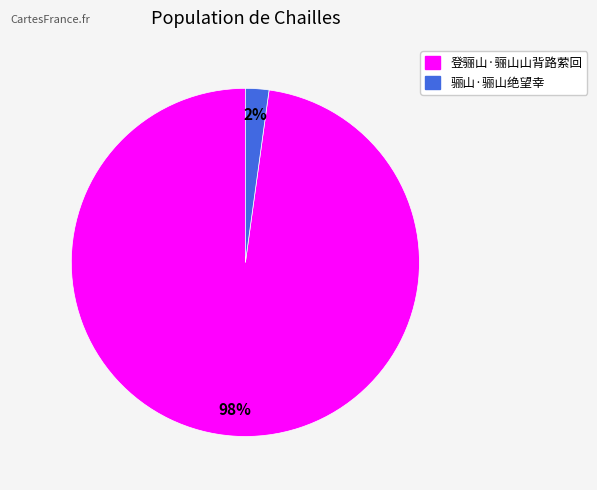

Is it true that 骊山·骊山绝望幸 is 13% of the pie?

False